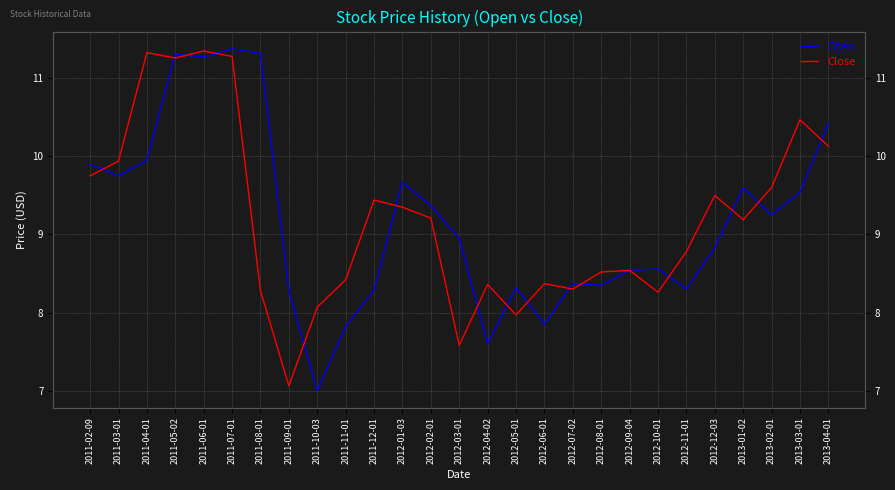

Which series ends up on top after the final intersection of Open and Close?

Open